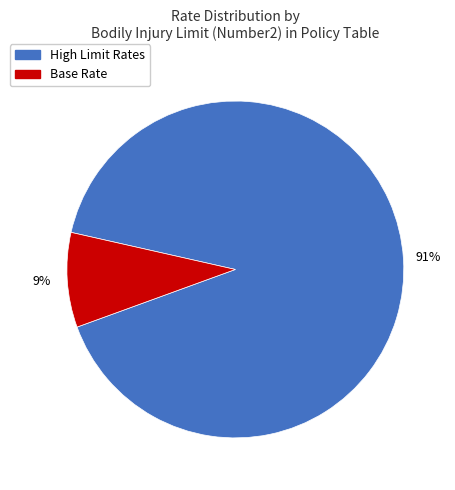

To the nearest percent, what is the average slice percentage?

50%